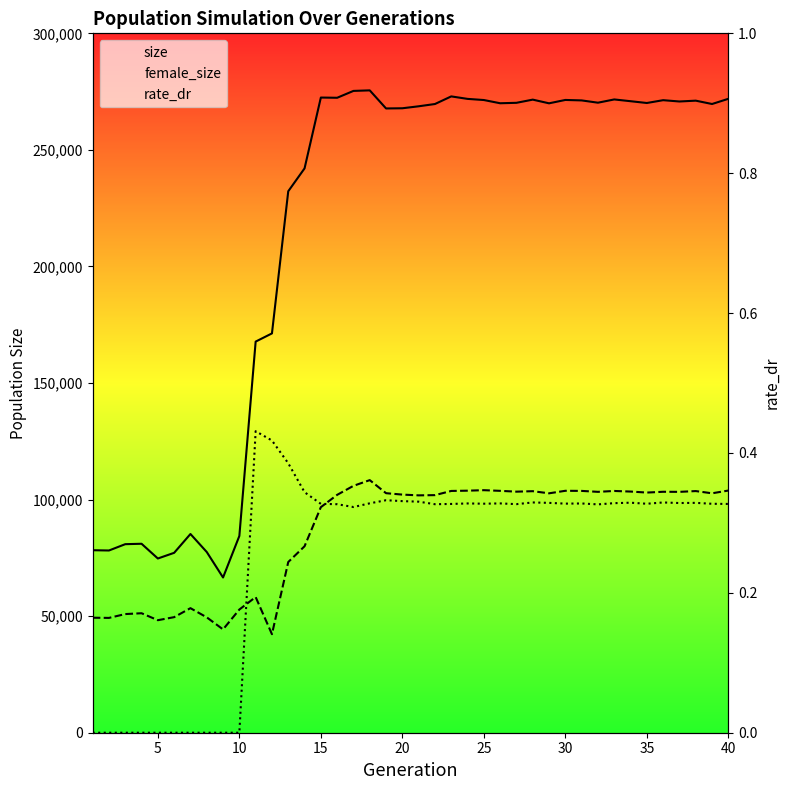

How many rate_dr values are between 0 and 1?

40